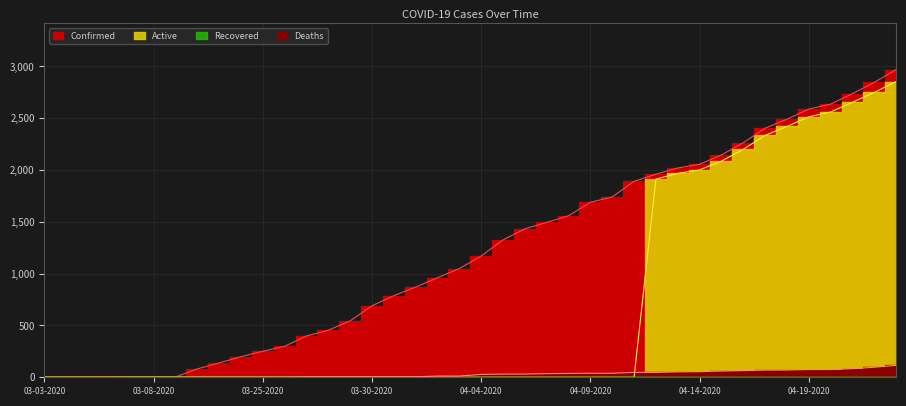

Which series has the largest total across all categories?

Confirmed